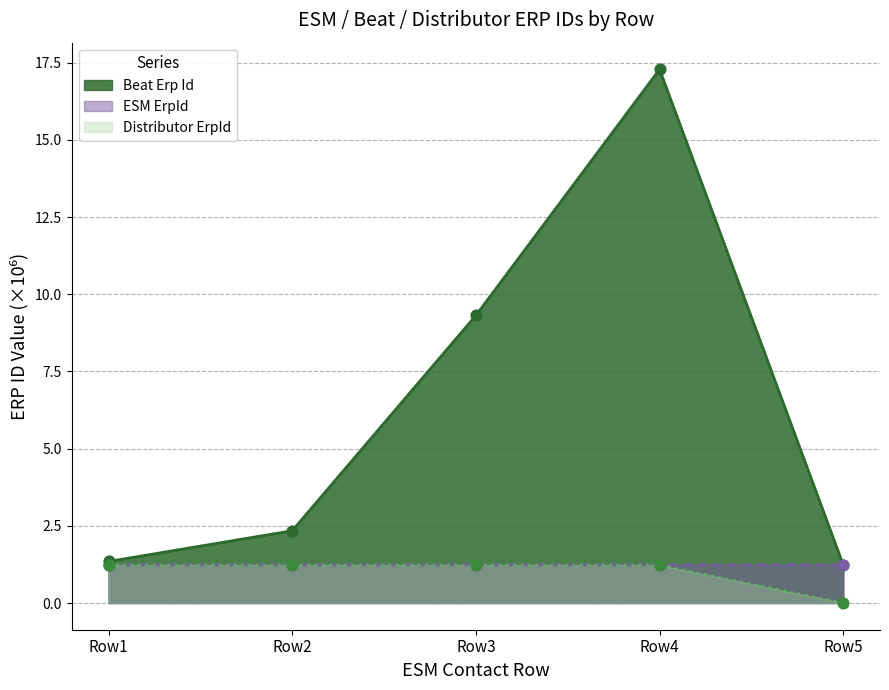

Is the value of Distributor ErpId at Row5 greater than the value of Beat Erp Id at Row2?

No